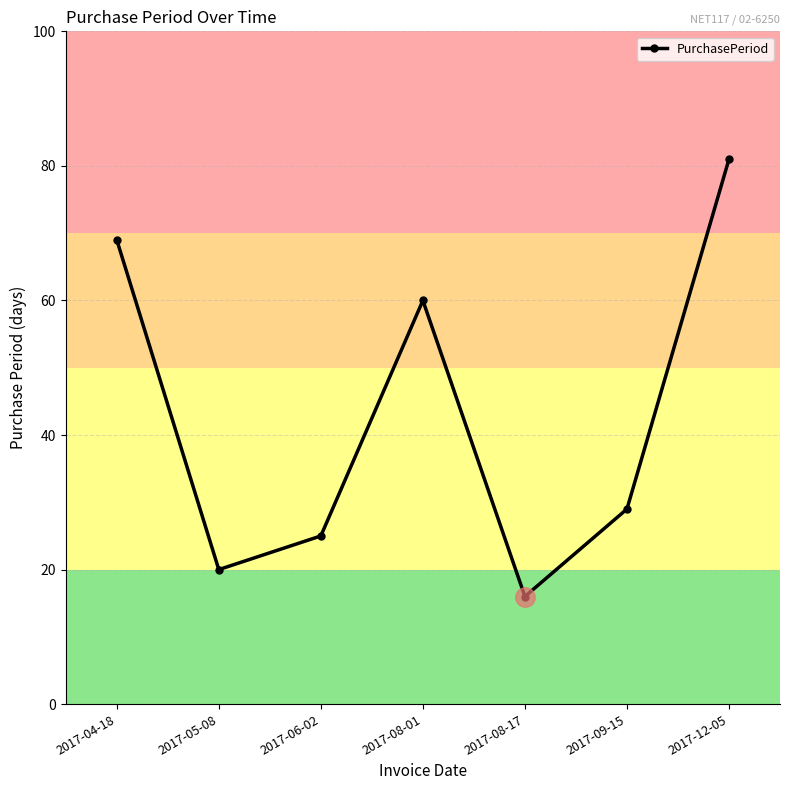

At which label does the data first exceed 29?

2017-04-18